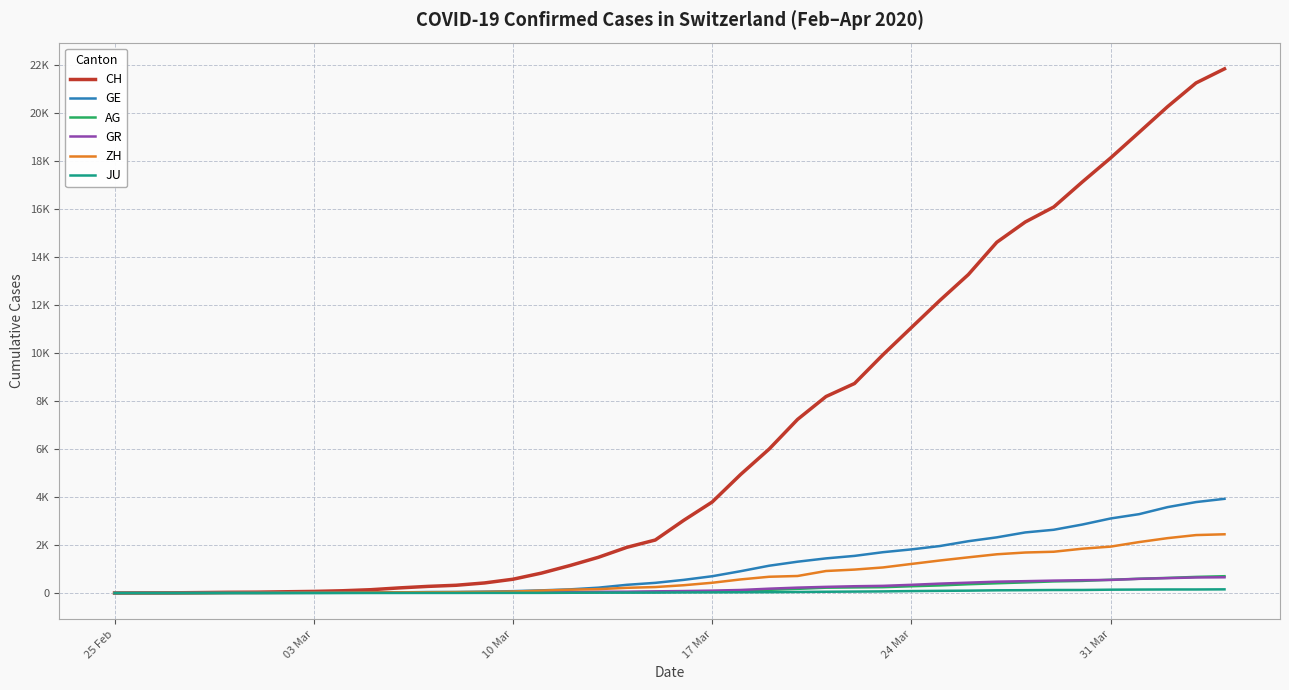

Is this an area chart (filled region under the line)?

No